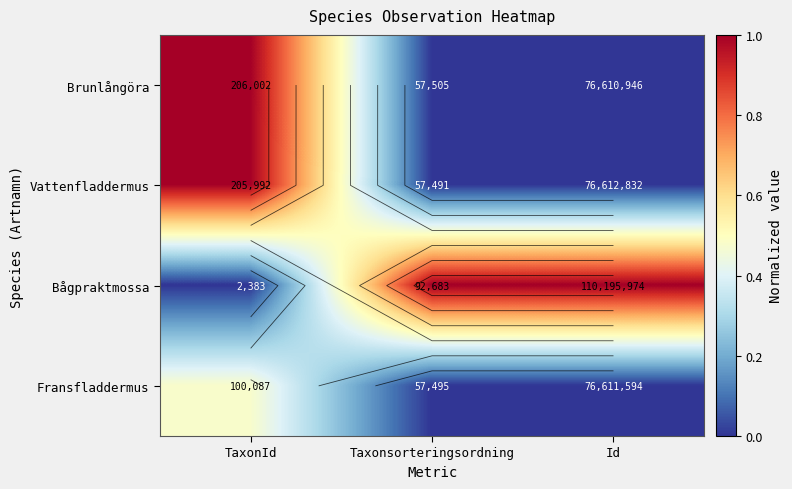

At how many categories does at least one series exceed 0?

3